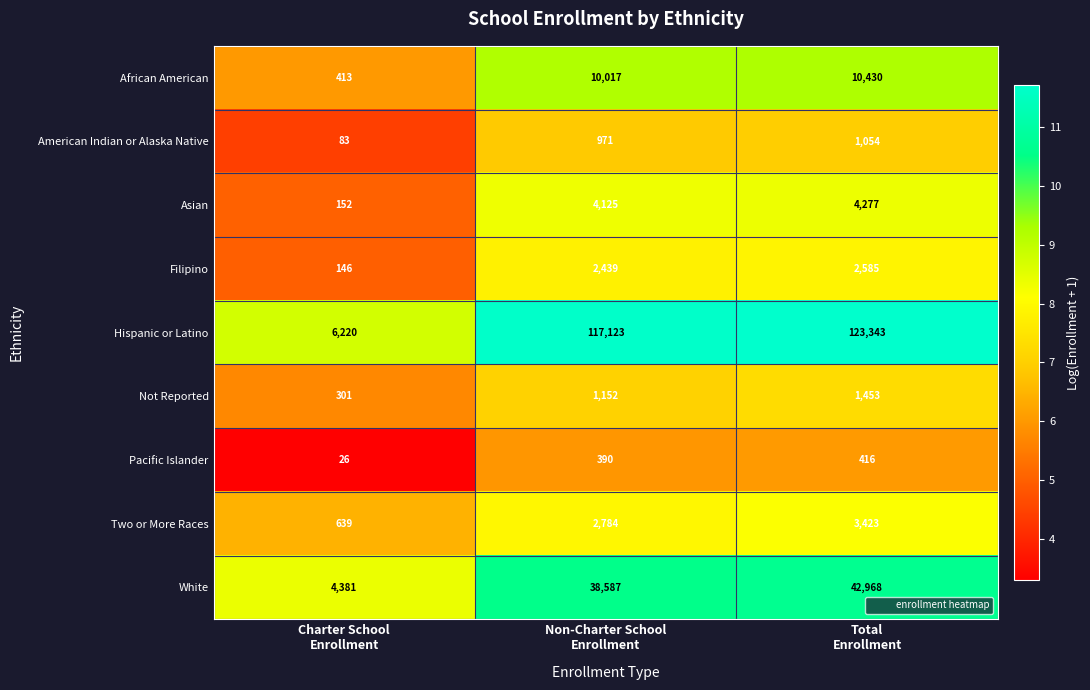

Which series has the largest range (max minus min)?

Hispanic or Latino